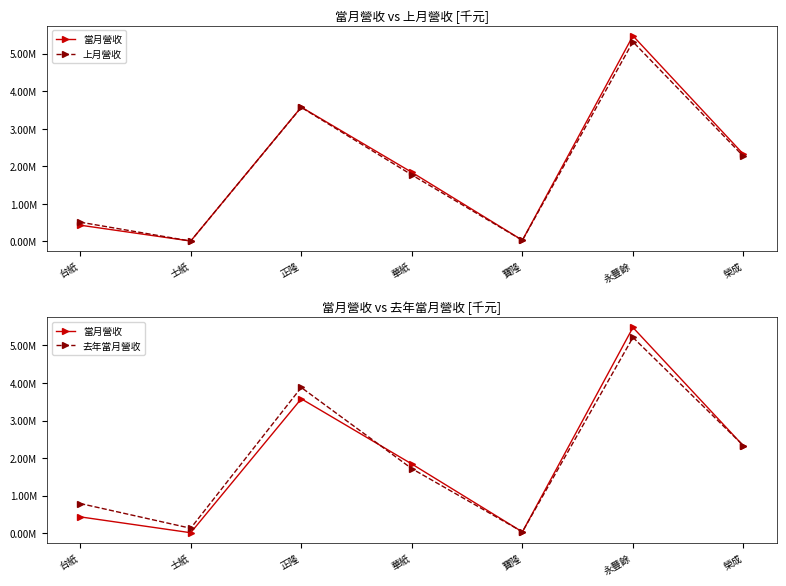

What is the average value of the 當月營收 series?

1957253